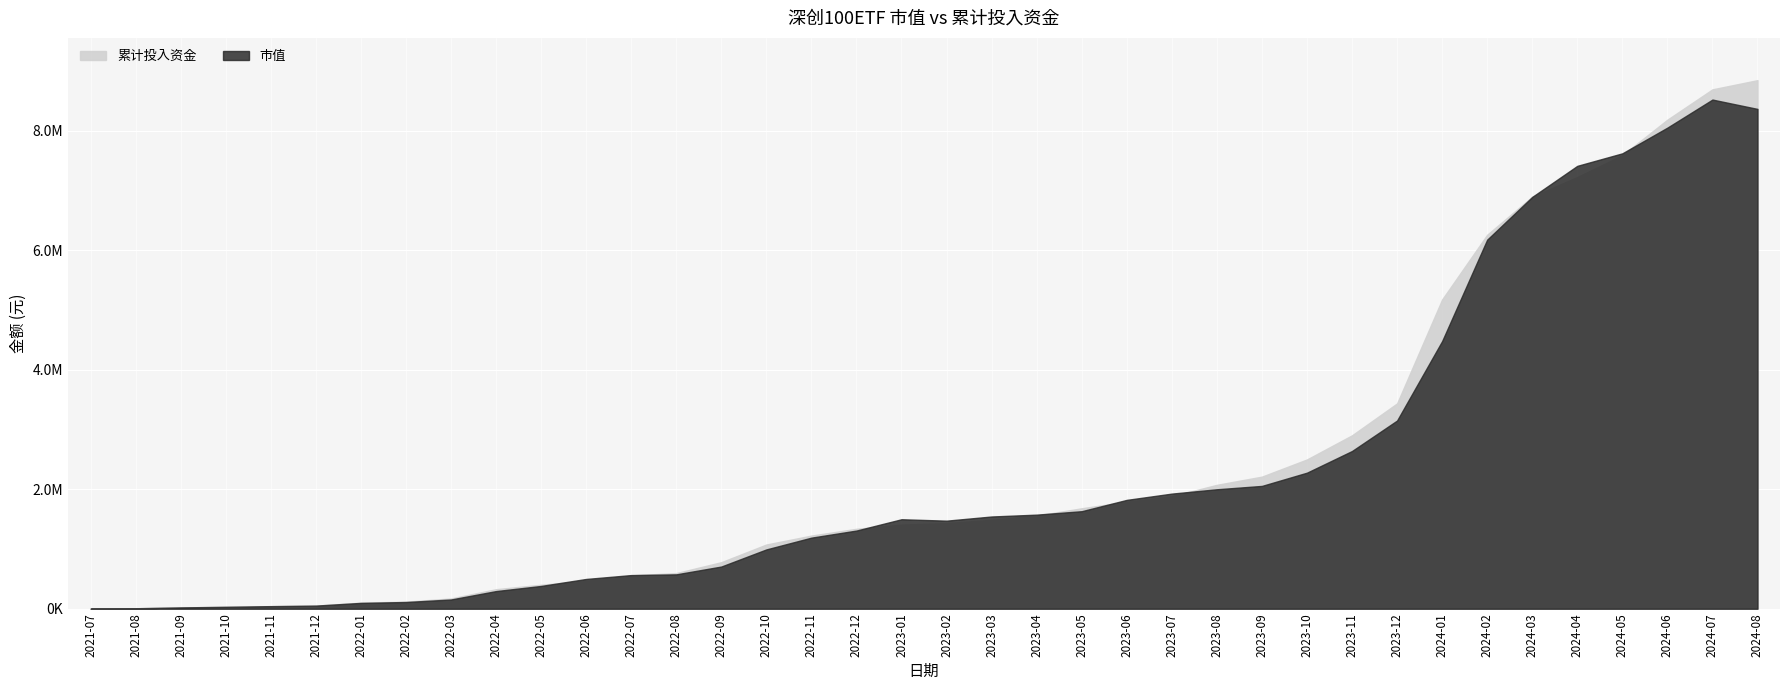

Rank the categories by 市值 value from highest to lowest.

2024-07, 2024-08, 2024-06, 2024-05, 2024-04, 2024-03, 2024-02, 2024-01, 2023-12, 2023-11, 2023-10, 2023-09, 2023-08, 2023-07, 2023-06, 2023-05, 2023-04, 2023-03, 2023-01, 2023-02, 2022-12, 2022-11, 2022-10, 2022-09, 2022-08, 2022-07, 2022-06, 2022-05, 2022-04, 2022-03, 2022-02, 2022-01, 2021-12, 2021-11, 2021-10, 2021-09, 2021-08, 2021-07